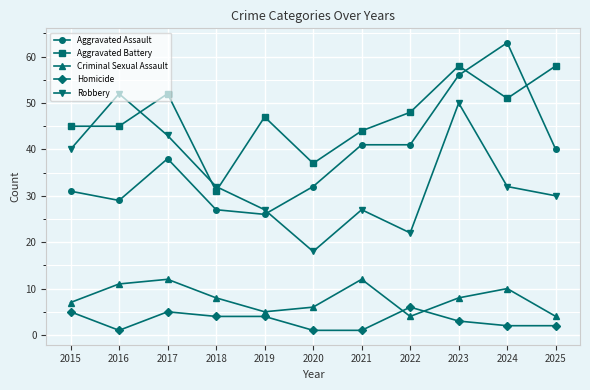

True or false: Aggravated Battery and Homicide cross at least once.

False